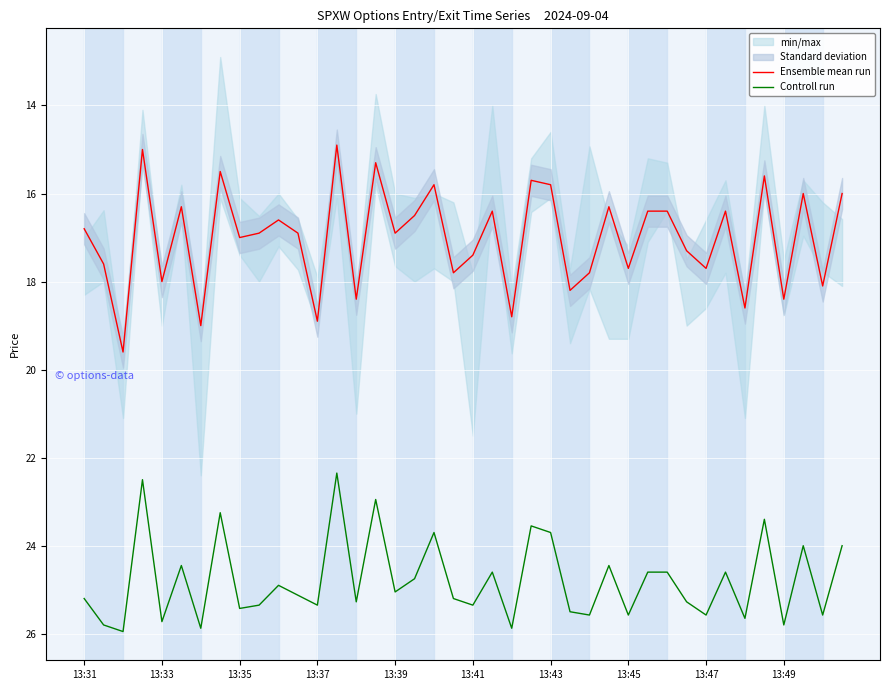

True or false: Ensemble mean run has a value of 24.6 at 30.

False